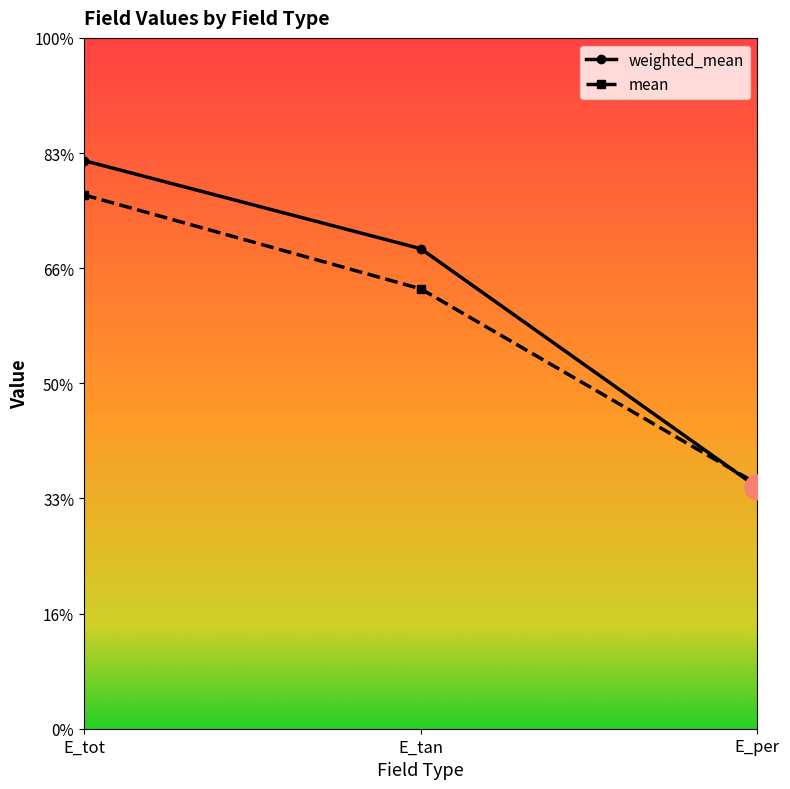

At how many categories does at least one series exceed 1?

2